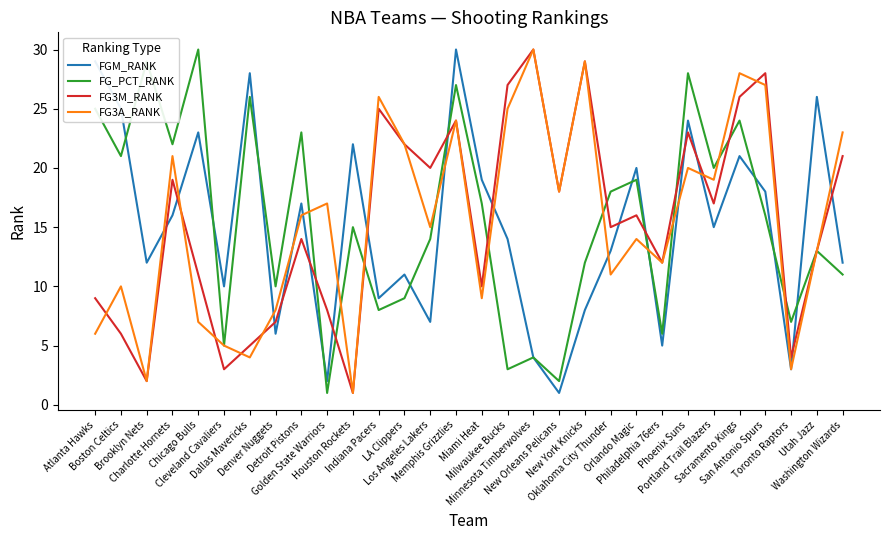

What is the maximum value shown in the chart?

30